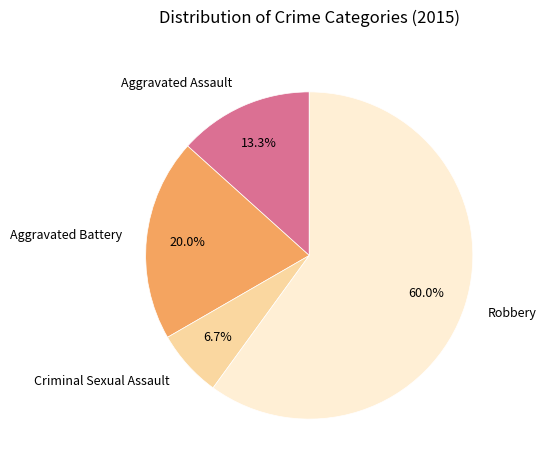

Which category has the smallest portion of the pie?

Criminal Sexual Assault